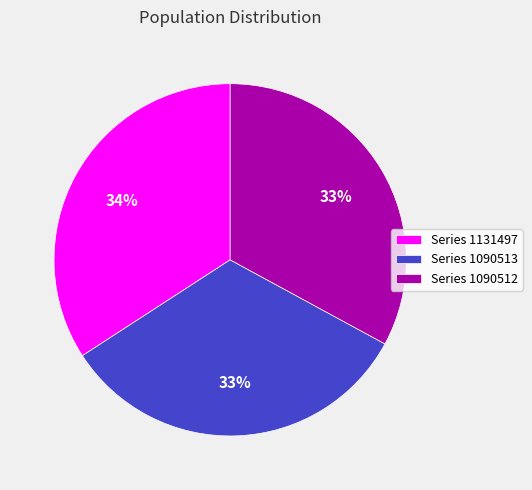

To the nearest percent, what is the average slice percentage?

33%